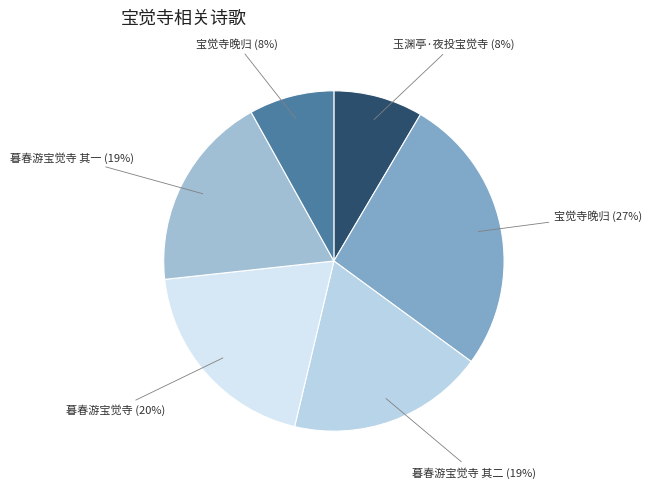

Which category has the biggest portion of the pie?

宝觉寺晚归 (27%)